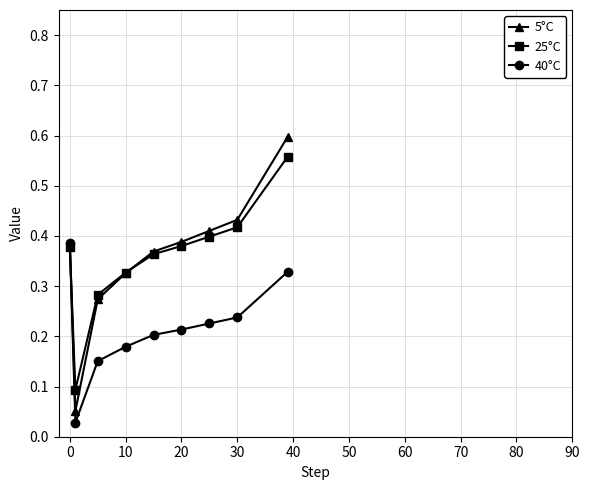

True or false: 40°C has more than 2 points higher than both neighbors.

False